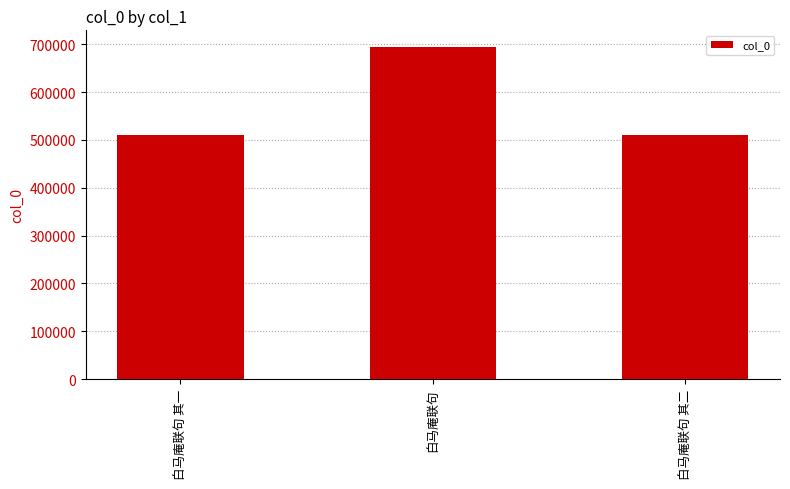

What is the approximate value at 白马庵联句?

694274